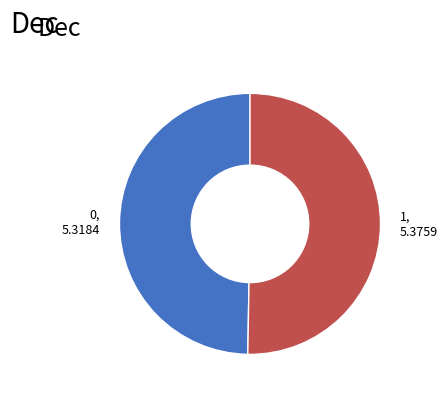

Which has a higher value, 1 or 0?

1